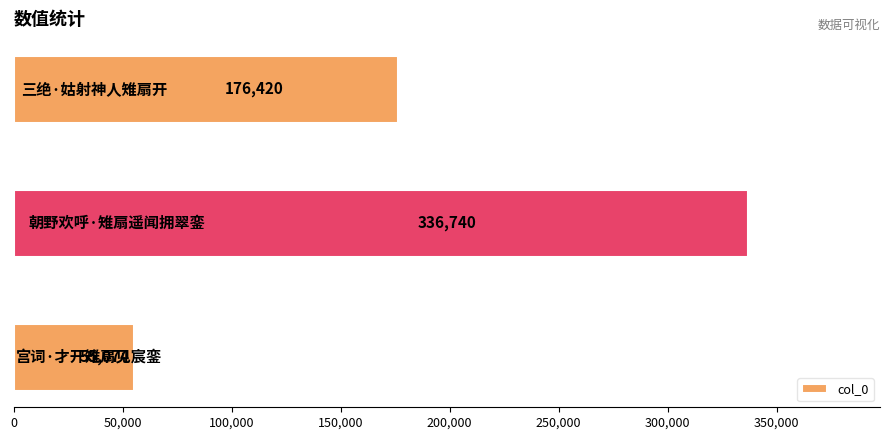

What is the difference between the maximum and second lowest values?

160320